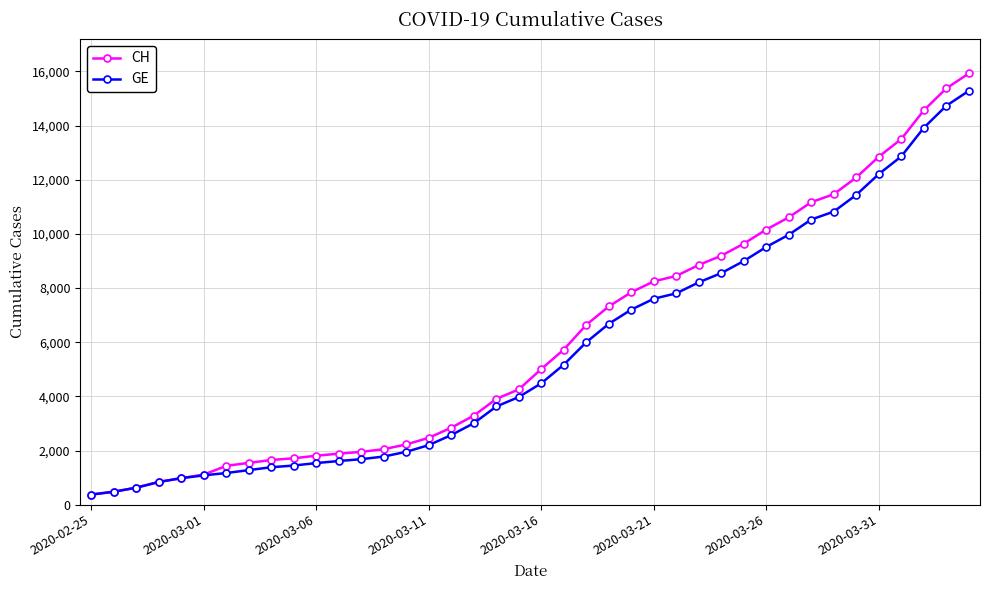

What is the value of the CH point at the 1st from the left?

375